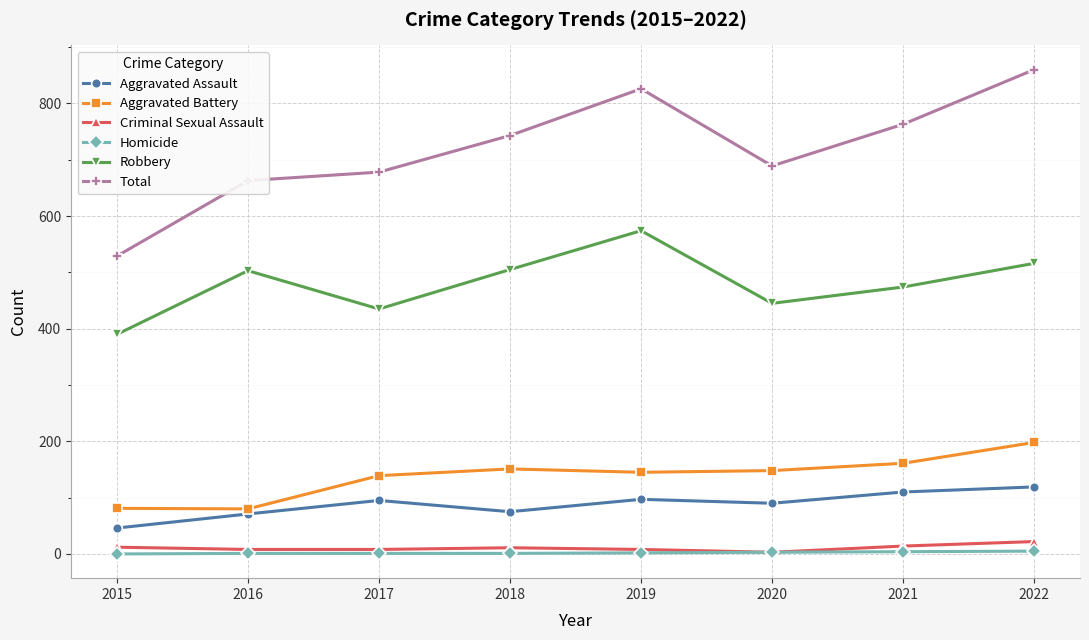

What is the approximate value of Homicide at 2022?

5